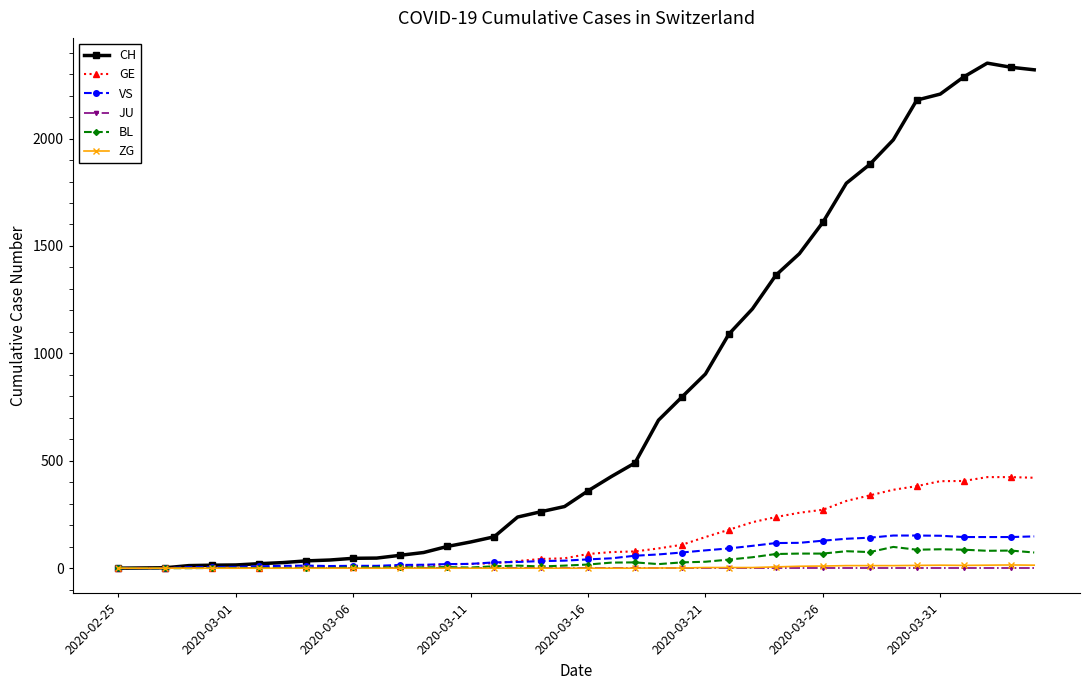

What is the greatest value displayed?

2351